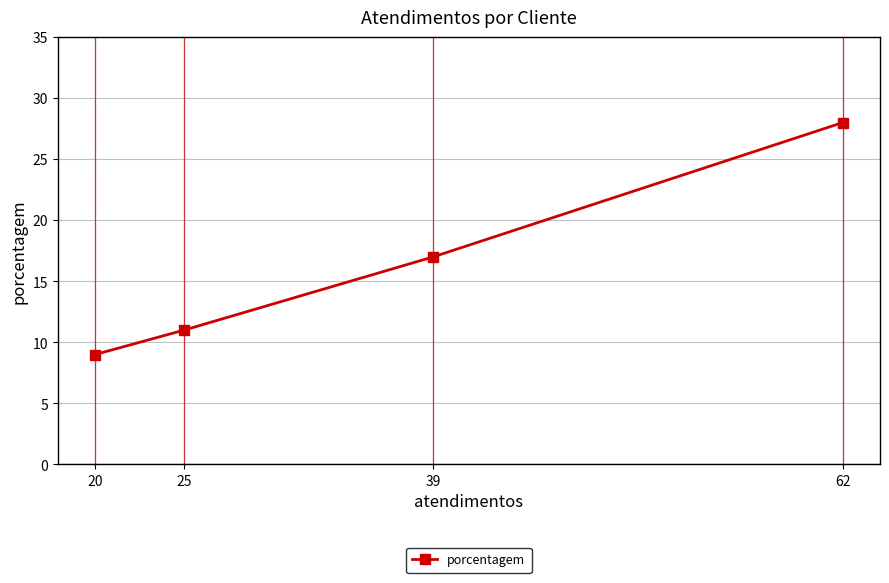

Is it true that the value at 25 is 11?

True